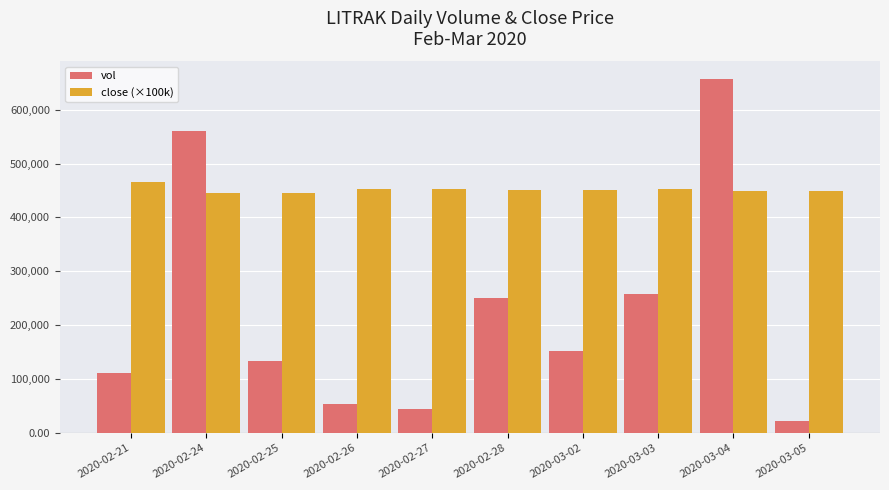

What is the highest value of the vol series?

656600.0